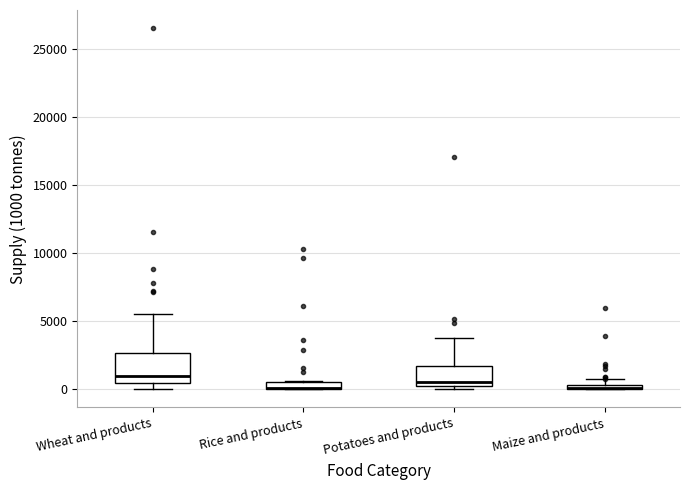

Where is the upper edge of the box for Rice and products on the y-axis? The values are not printed on the chart, so give them approximately, as read against the axis.

500